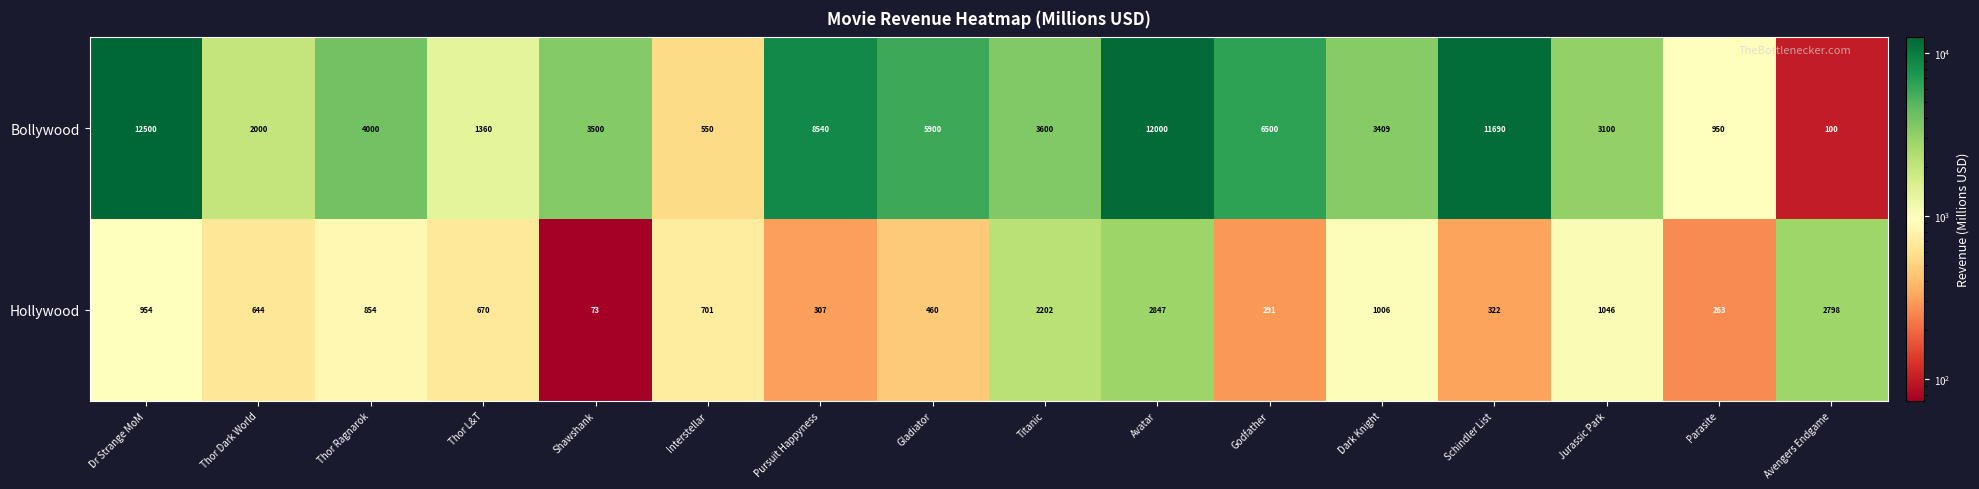

What is the difference between the highest and lowest values at Interstellar?

151